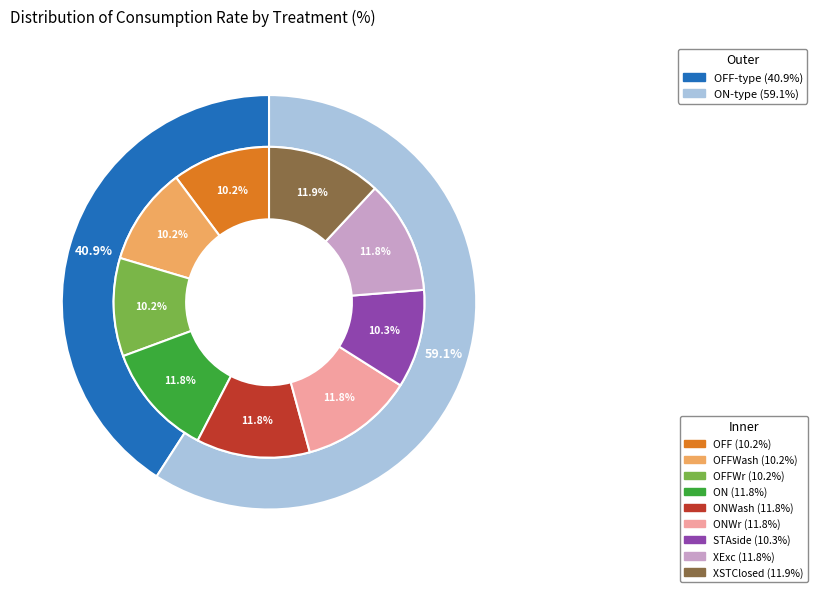

Which slice is the smallest?

OFF